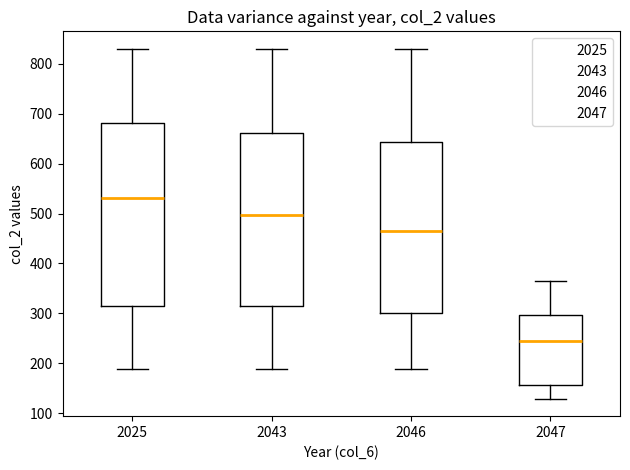

Reading left to right, transcribe this box plot: for each box, give where its median line is, the range the box spans, and where its two whiskers end, as read against the y-axis. The values are not printed on the chart, so give them approximately, as read against the axis.

2025: median 530, box 310 to 680, whiskers 190 to 830
2043: median 500, box 310 to 660, whiskers 190 to 830
2046: median 460, box 300 to 640, whiskers 190 to 830
2047: median 250, box 160 to 300, whiskers 130 to 370